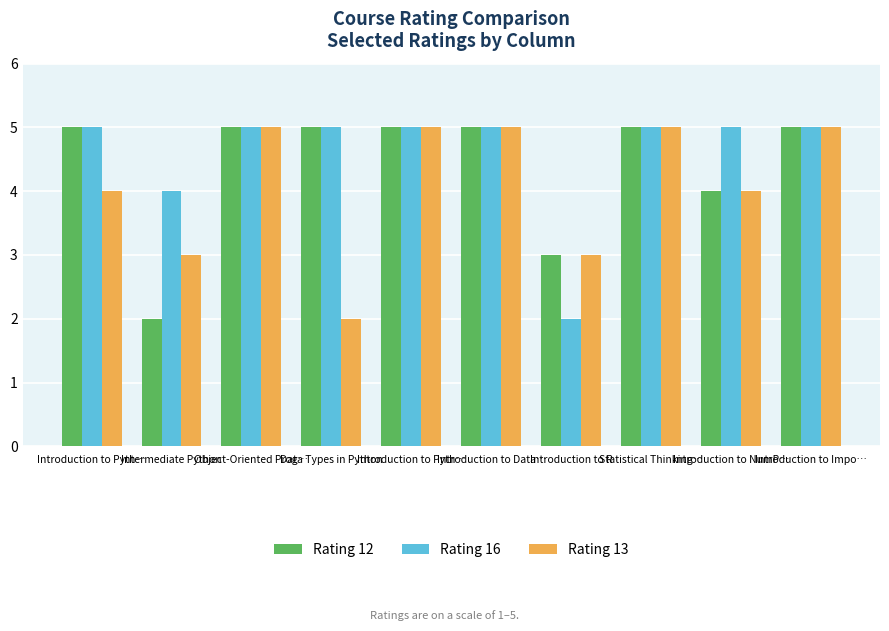

Rank the categories by Rating 13 value from lowest to highest.

Data Types in Python, Intermediate Python, Introduction to R, Introduction to Pyth…, Introduction to NumP…, Object-Oriented Prog…, Introduction to Pyth…, Introduction to Data…, Statistical Thinking…, Introduction to Impo…